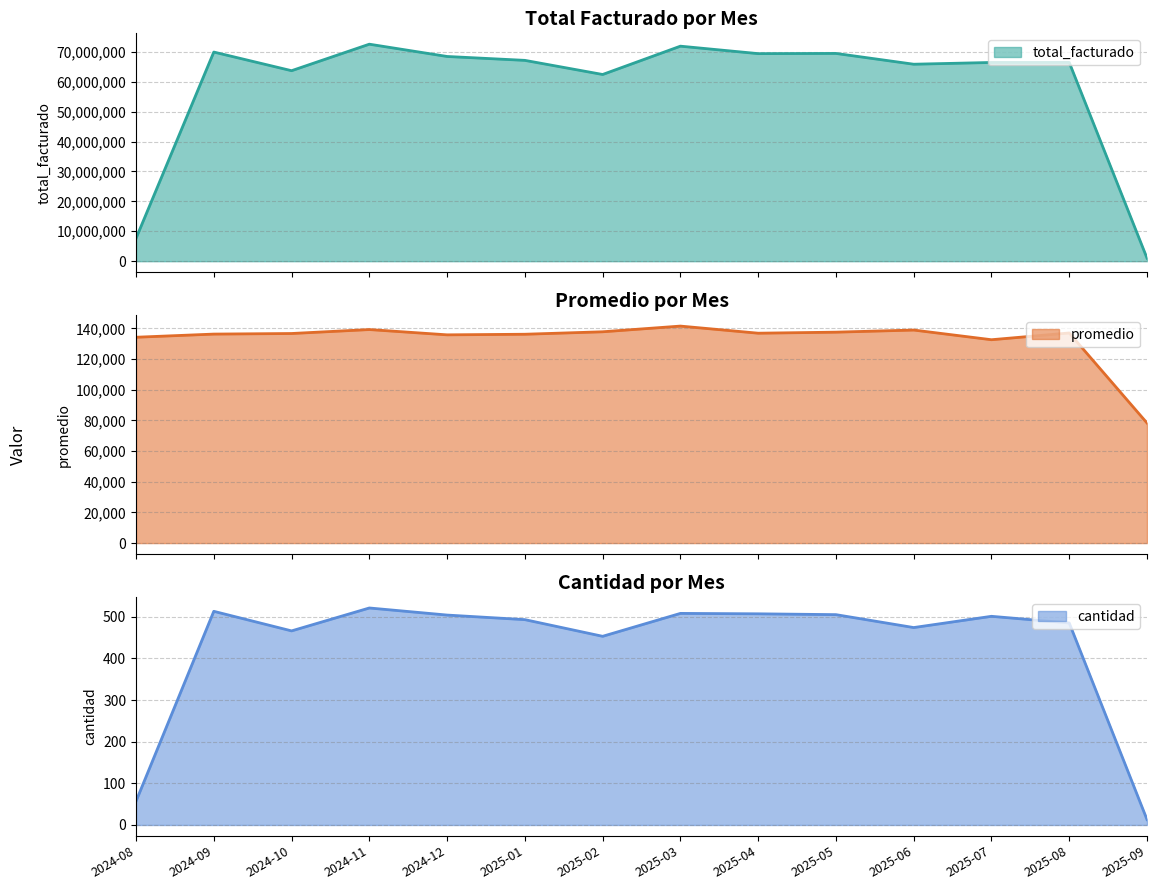

True or false: promedio and total_facturado cross at least once.

False